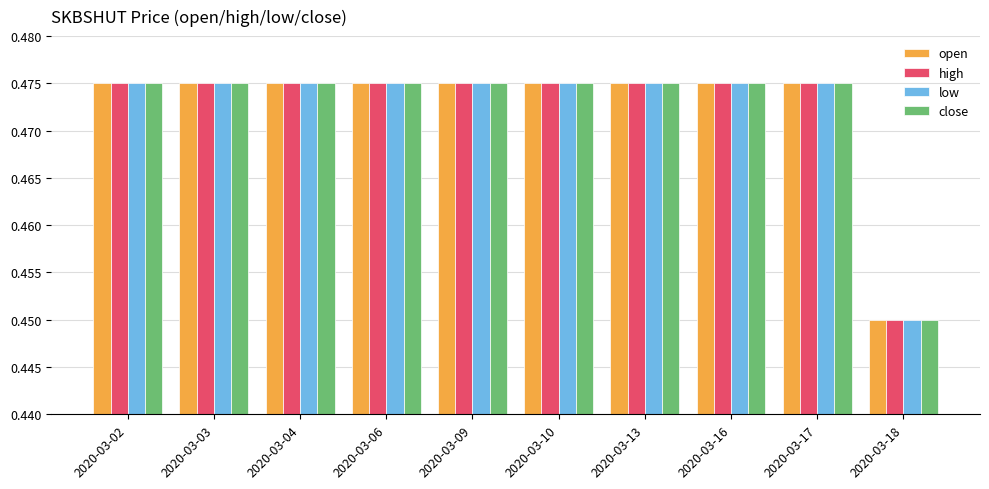

What is the total value across all series at 2020-03-13?

1.9